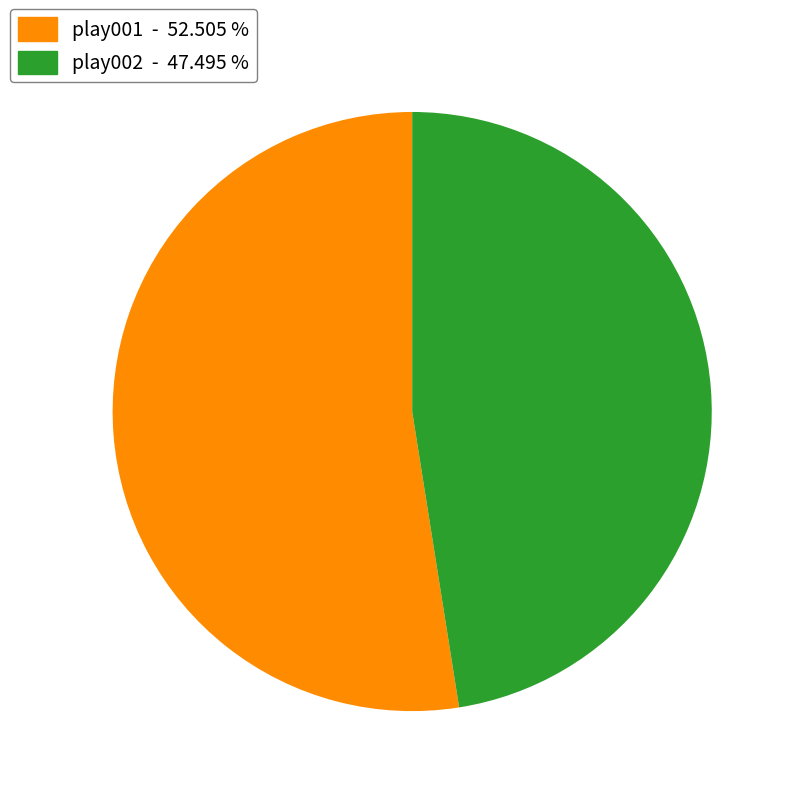

Which has a higher value, play001 - 52.505 % or play002 - 47.495 %?

play001 - 52.505 %